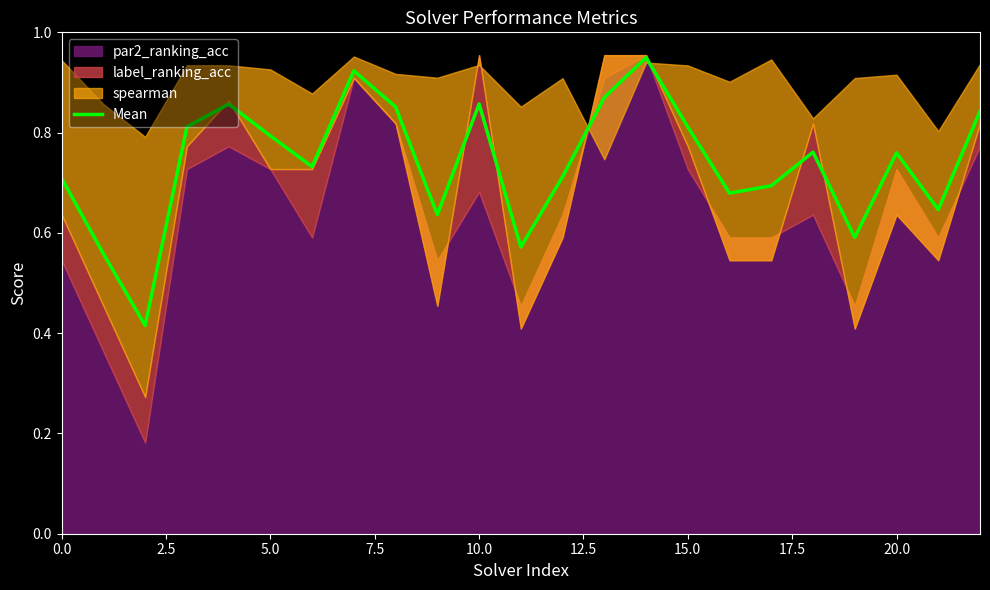

True or false: Mean has a value of 0.3 at 20.0.

False